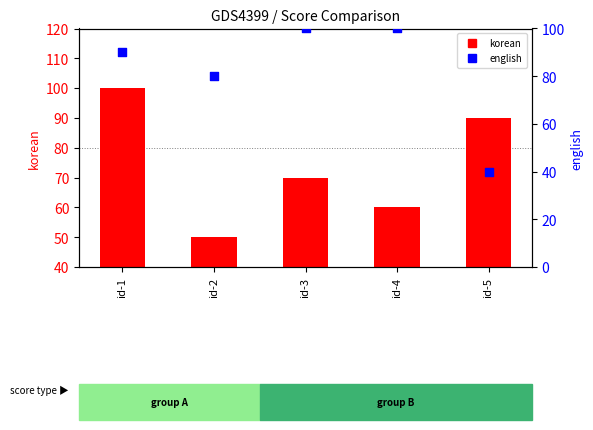

At how many categories does at least one series exceed 81?

4